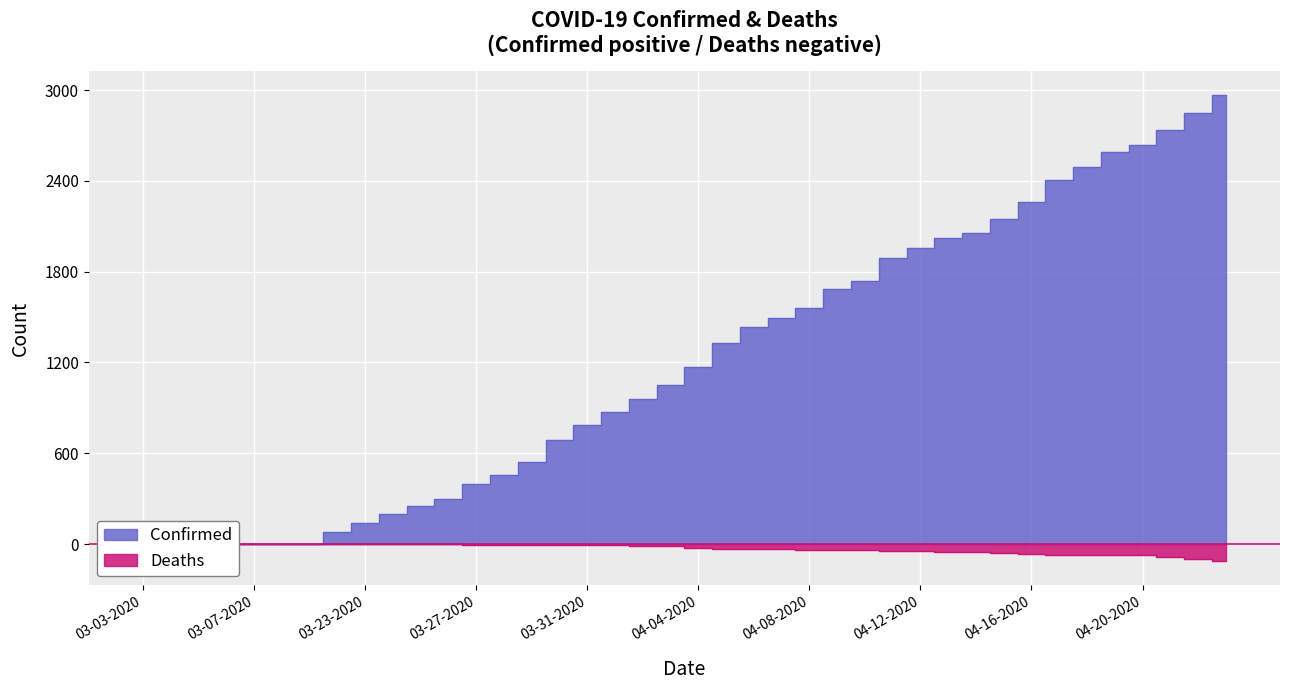

What is the difference between the second highest and second lowest values in the Confirmed series?

2845